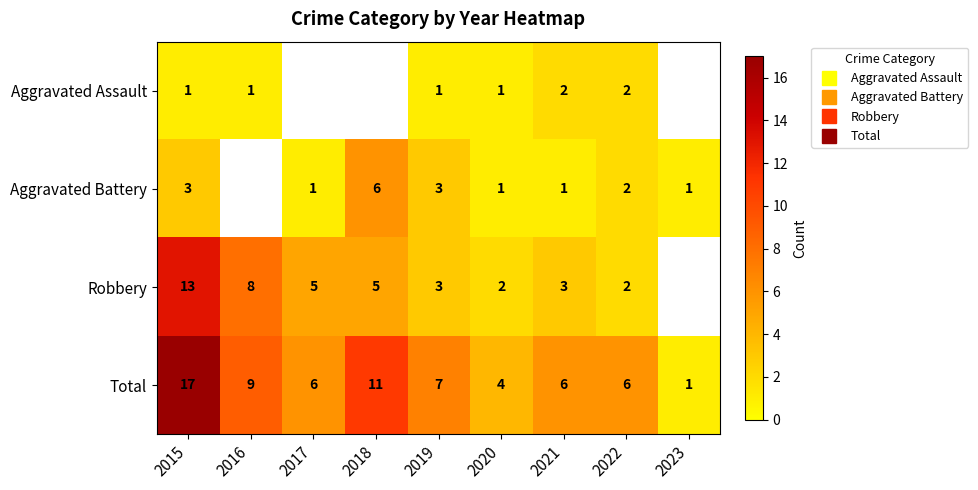

What is the difference between the Aggravated Assault values at 2019 and 2022?

1.0